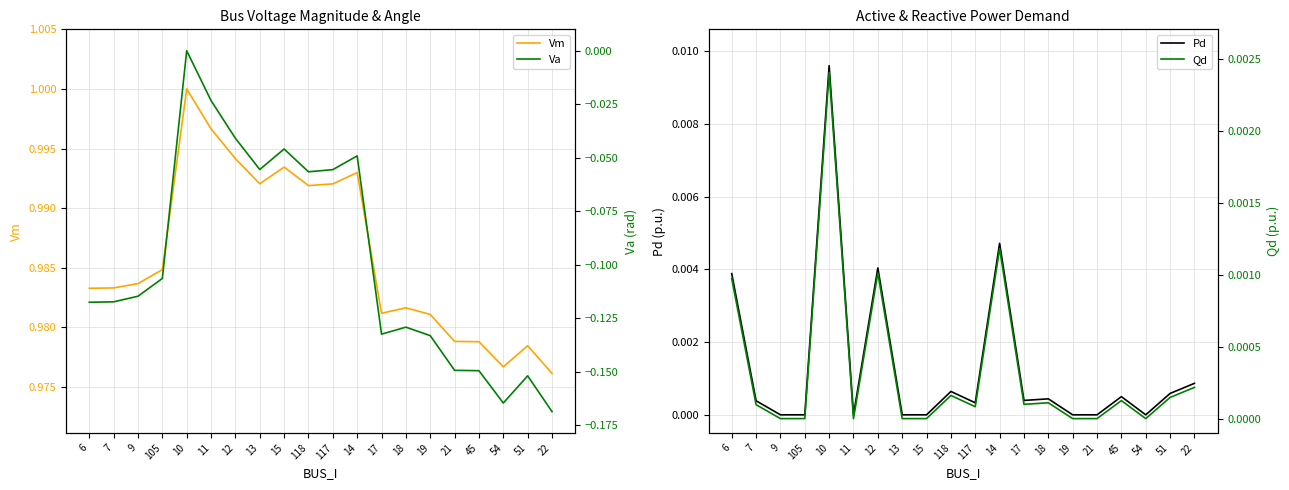

Rank the series at 19 from lowest to highest value.

Va, Pd, Qd, Vm